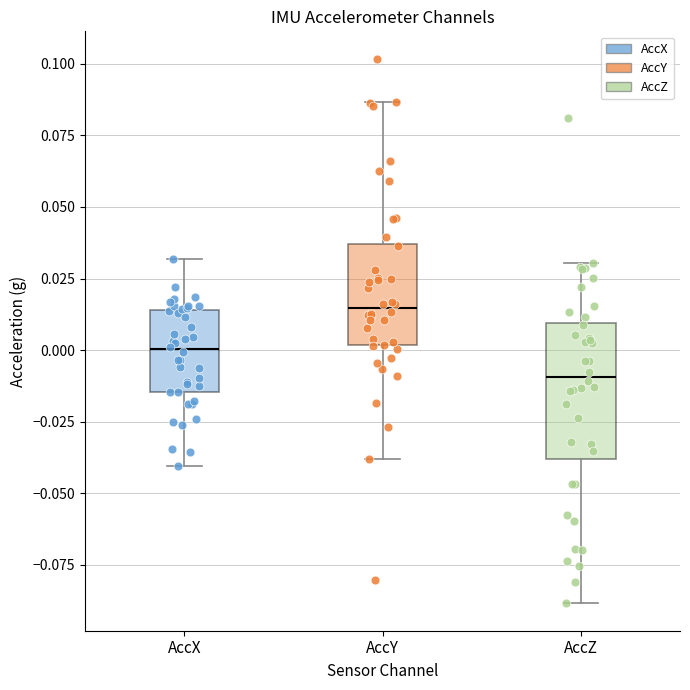

Which box has the lowest median line?

AccZ